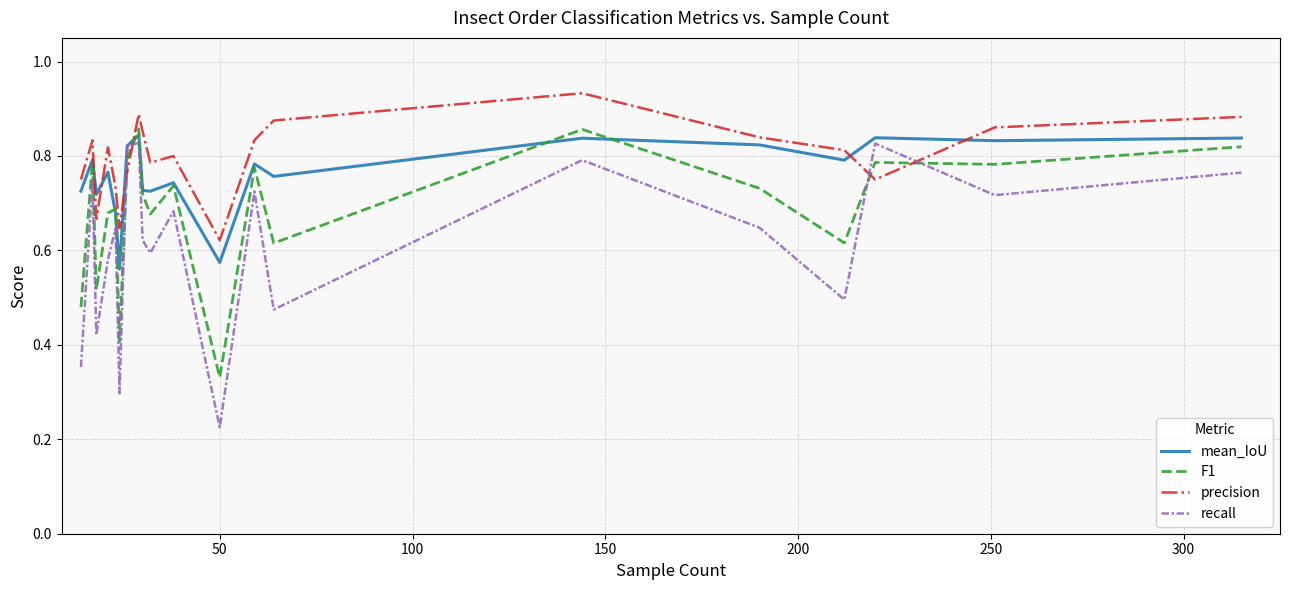

Rank the series by their average value, from highest to lowest.

precision, mean_IoU, F1, recall